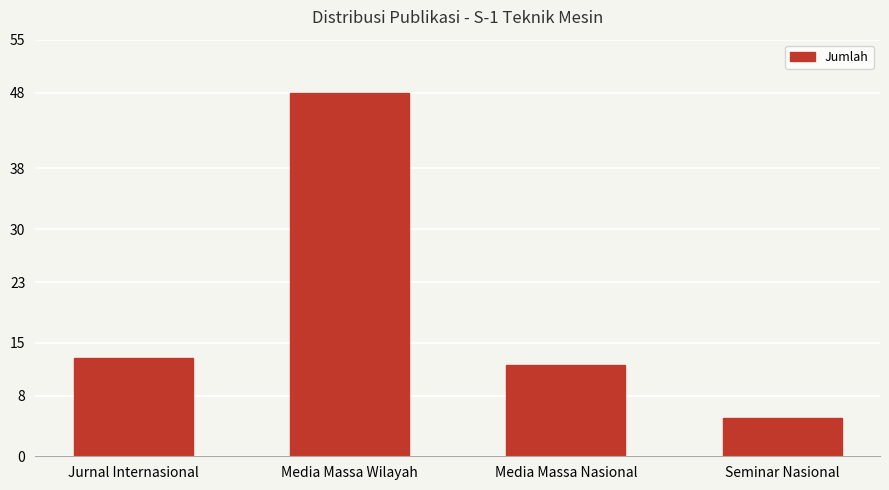

Are the bars horizontal?

No